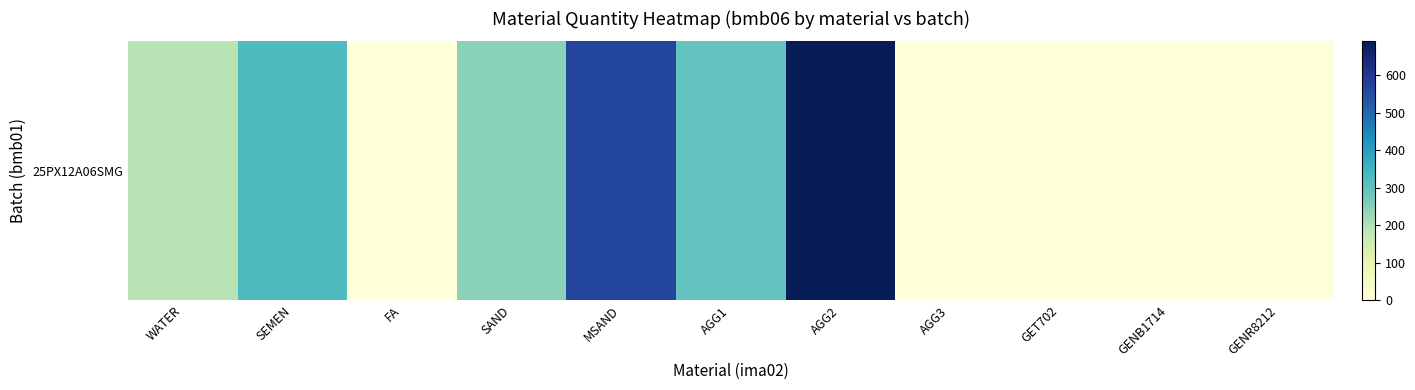

Where does the data first go above 190?

SEMEN